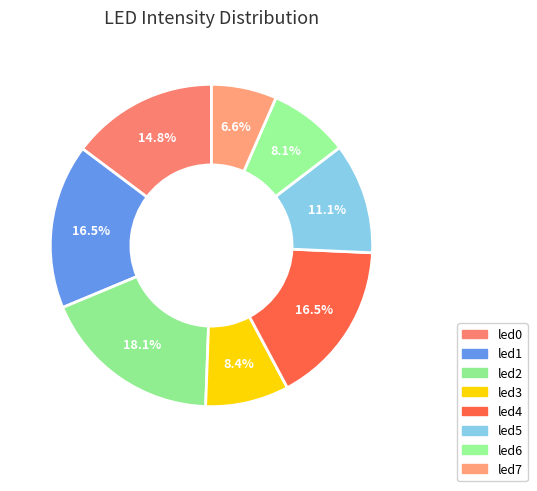

Count the number of slices in the pie.

8